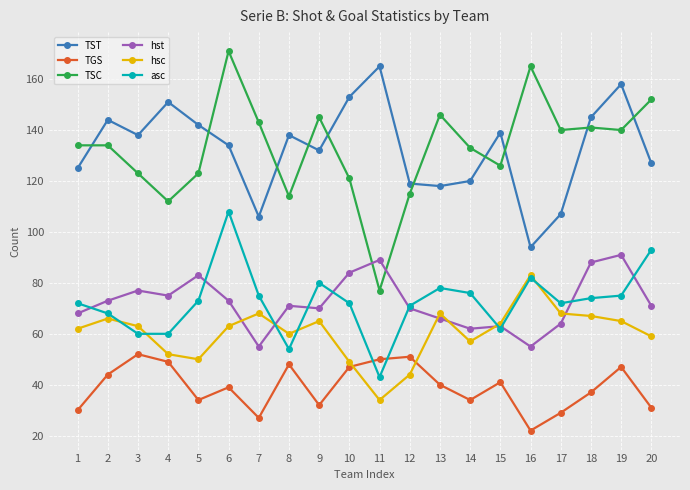

How many lines are shown in the chart?

6